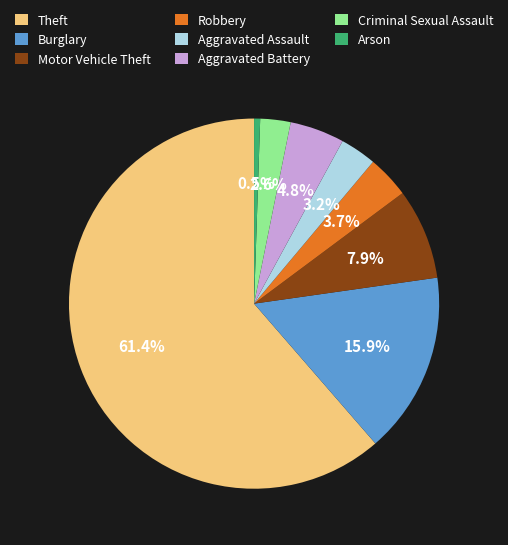

What is the largest slice in the pie chart?

Theft